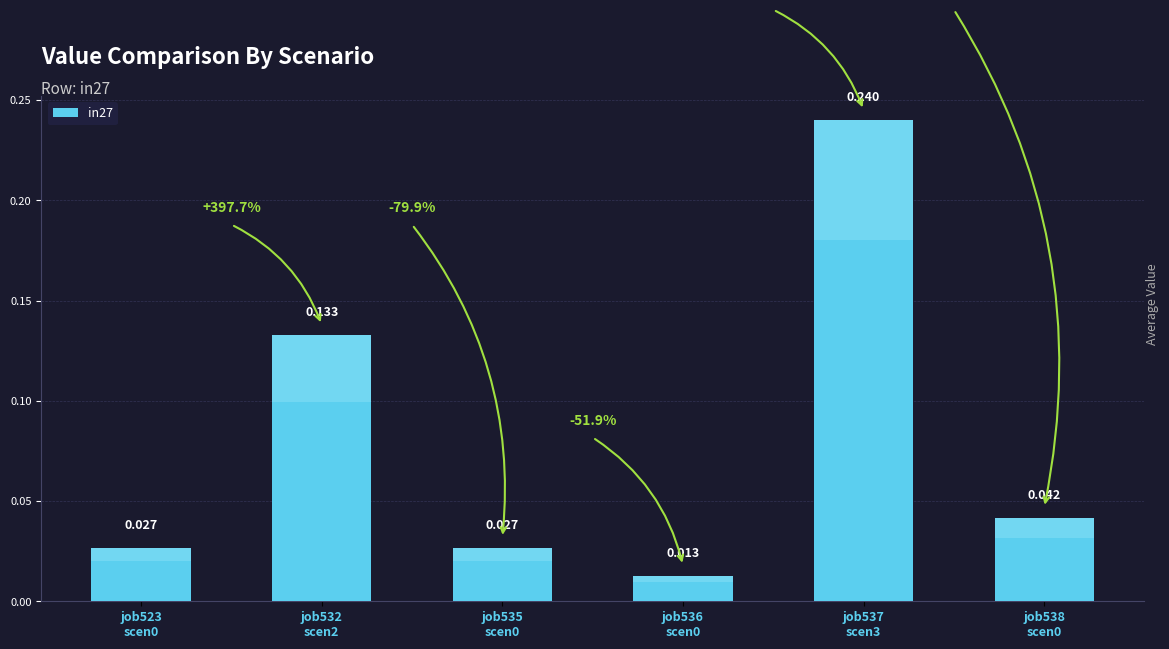

What is the label of the 6th bar from the right?

job523
scen0